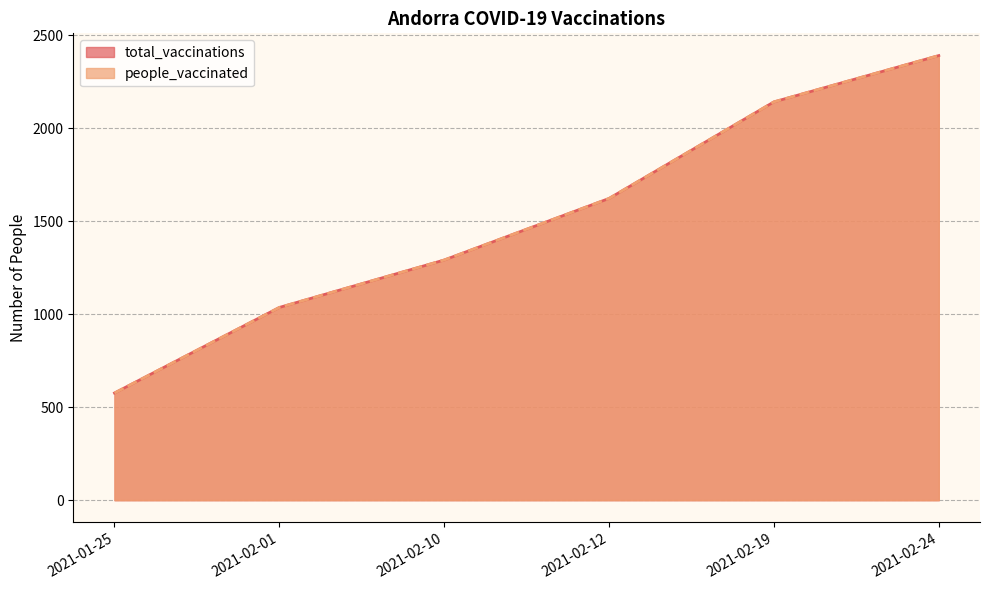

Reading left to right, list all the values displayed in this chart.

total_vaccinations: 2021-01-25=576	2021-02-01=1036	2021-02-10=1291	2021-02-12=1622	2021-02-19=2141	2021-02-24=2390
people_vaccinated: 2021-01-25=576	2021-02-01=1036	2021-02-10=1291	2021-02-12=1622	2021-02-19=2141	2021-02-24=2390